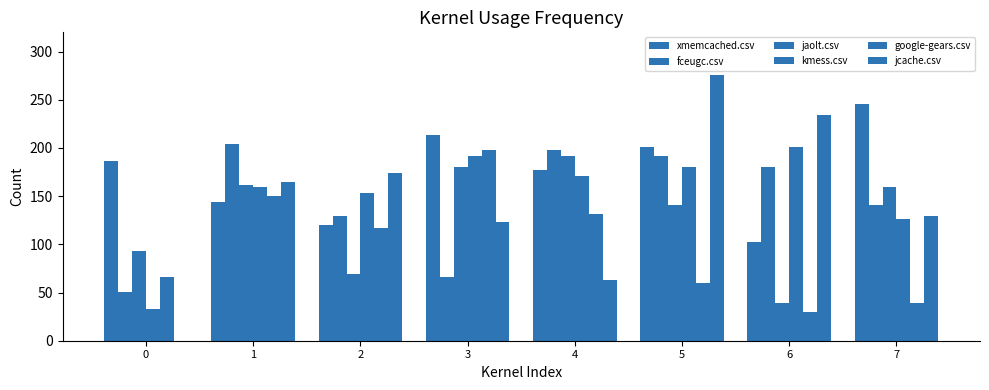

The value of google-gears.csv at 6 is 30.0. True or false?

True